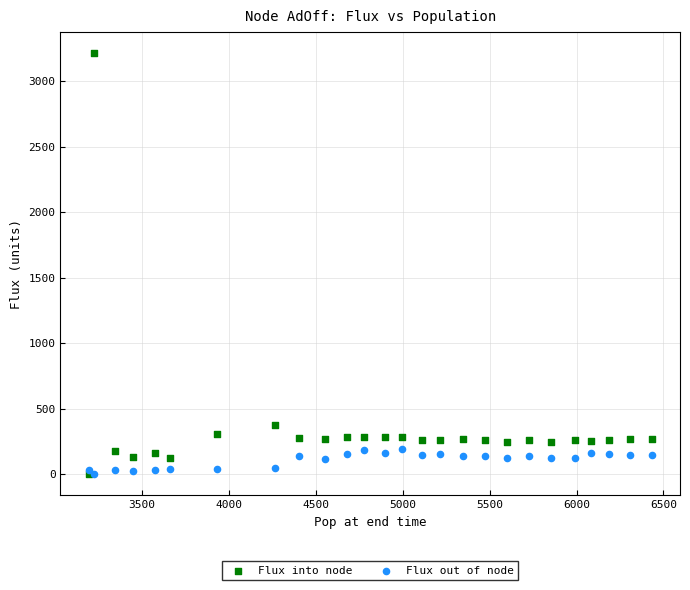

In the Flux into node series, what Y value is closest to 1608?

377